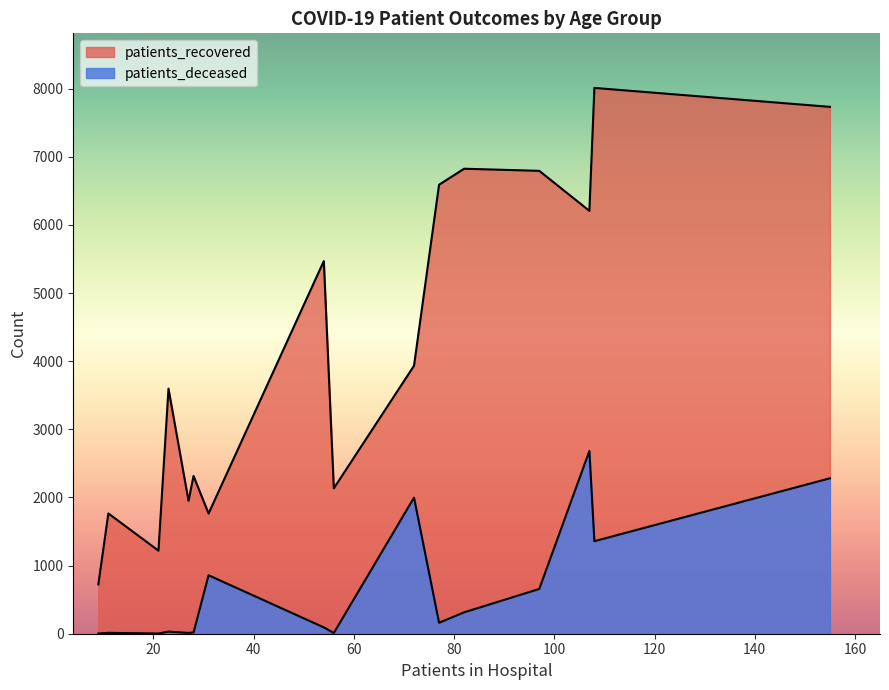

What are all the series names shown in the legend?

patients_recovered, patients_deceased